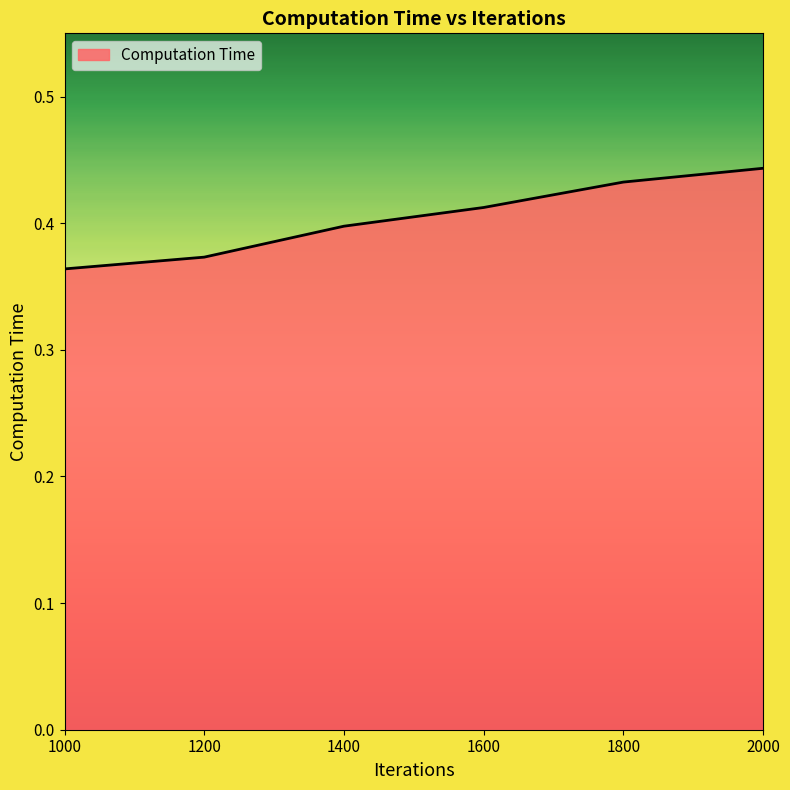

Is it true that the value at 1600 is 0.4?

True